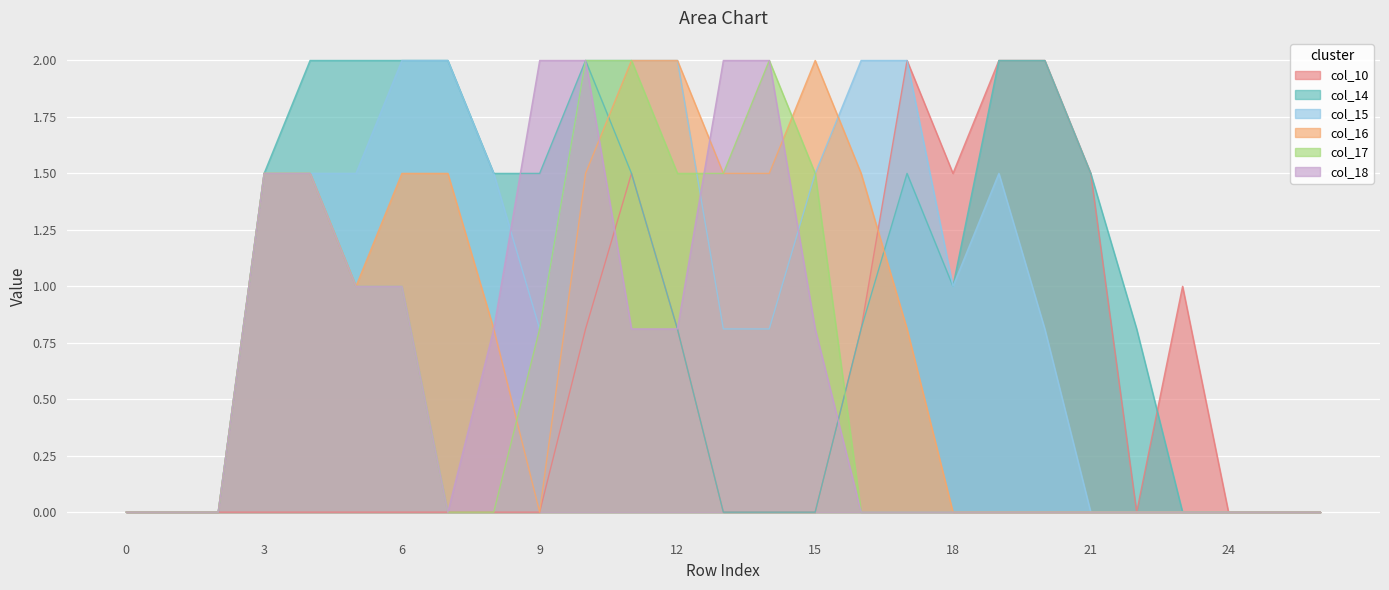

Which series has the largest range (max minus min)?

col_10